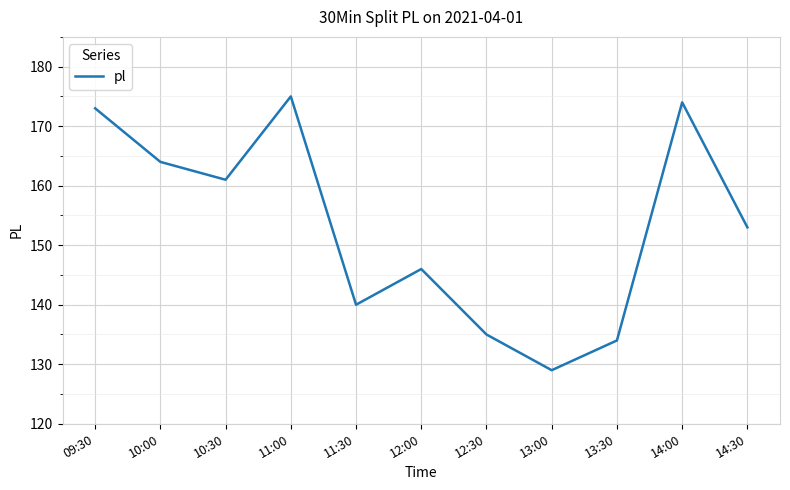

Rank the categories by value from highest to lowest.

11:00, 14:00, 09:30, 10:00, 10:30, 14:30, 12:00, 11:30, 12:30, 13:30, 13:00